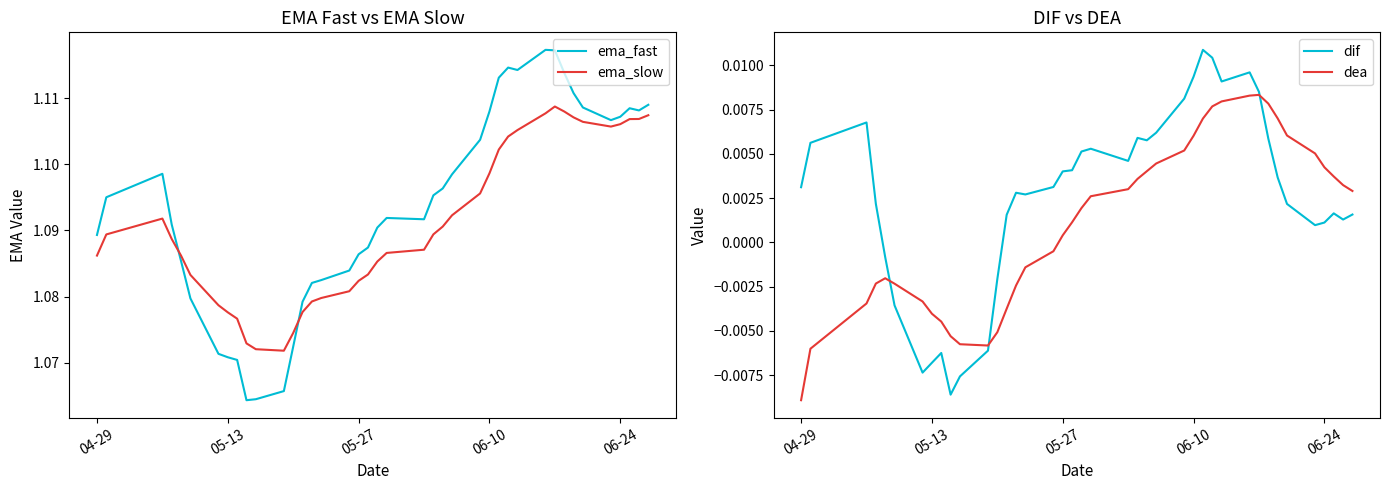

At which category does the chart reach its minimum across all series?

04-29